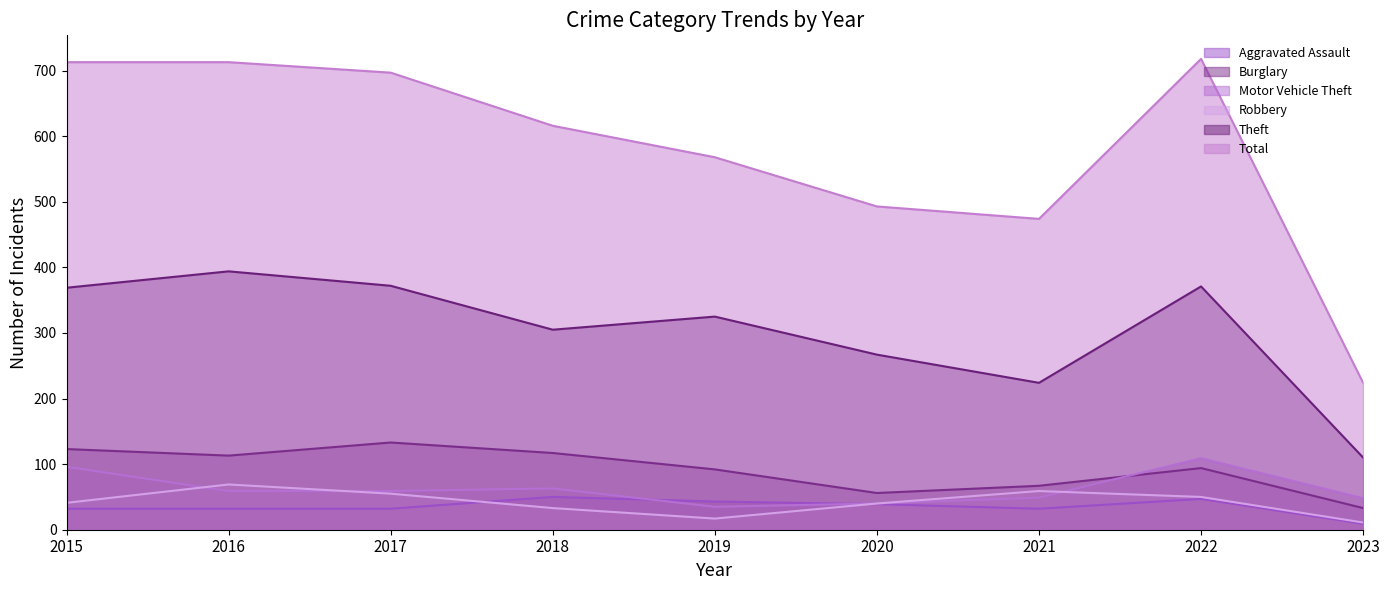

What is the difference between the Total values at 2020 and 2022?

225